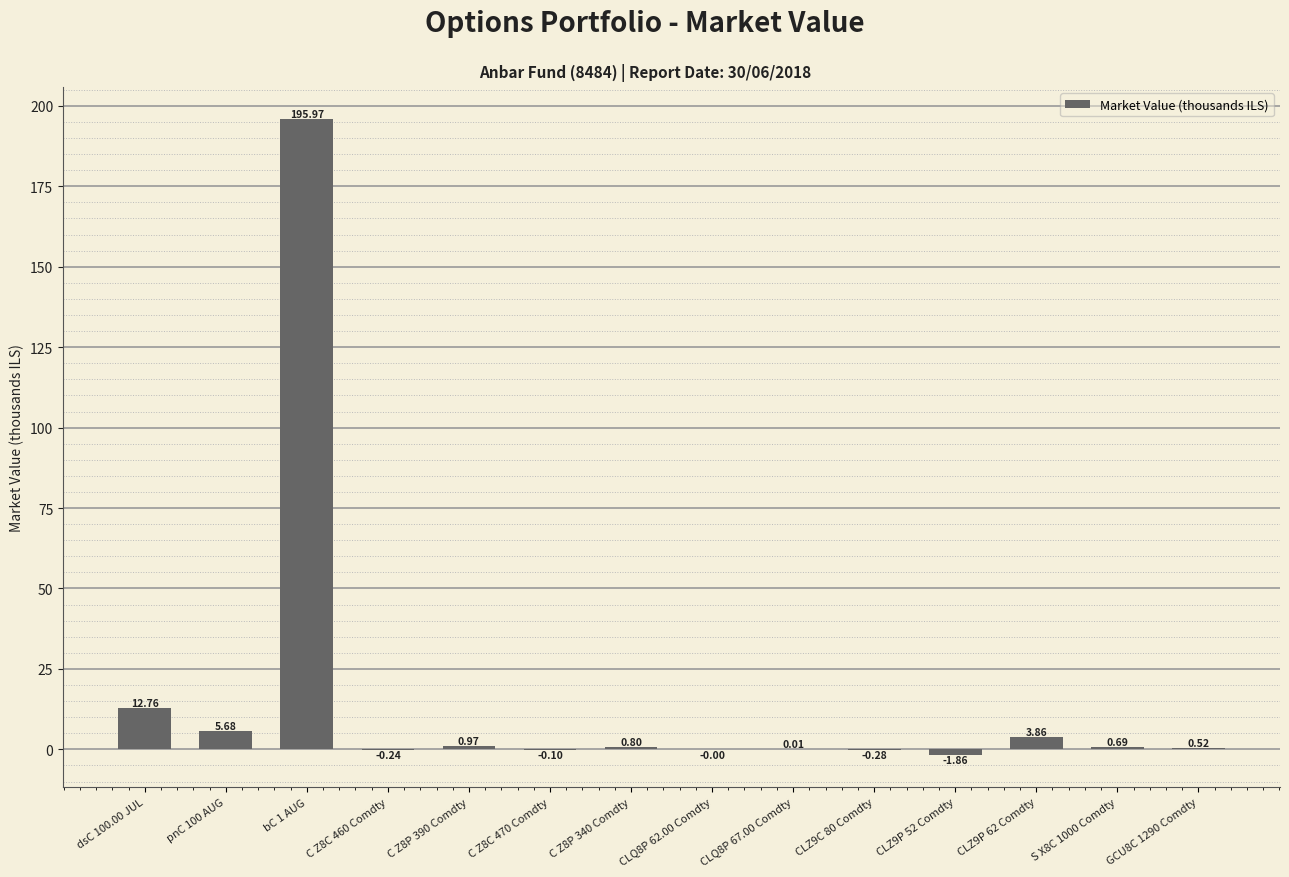

What is the sum of the values at GCU8C 1290 Comdty and bC 1 AUG?

196.5